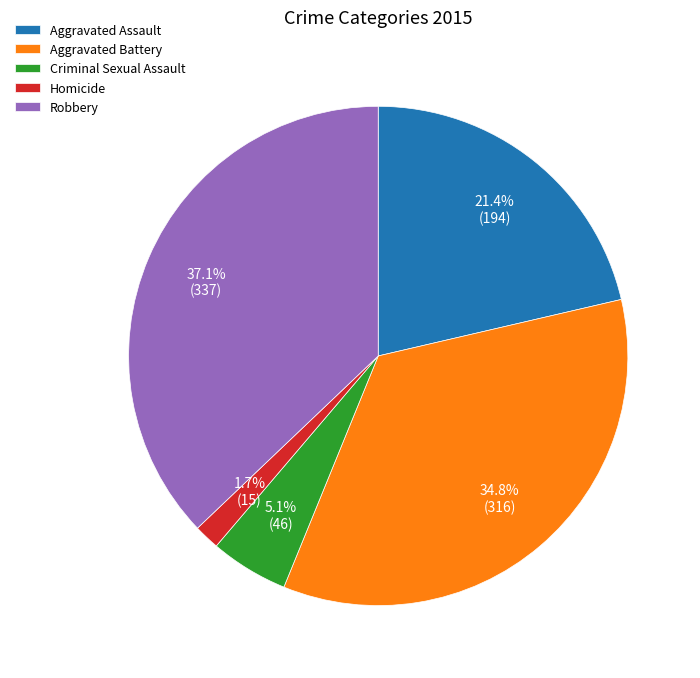

What is the smallest slice in the pie chart?

Homicide